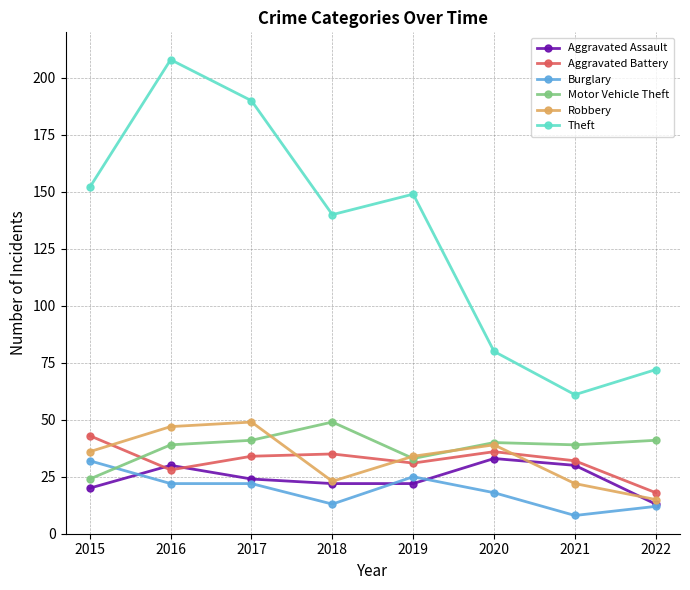

The Theft series shows 106 at 2017. True or false?

False